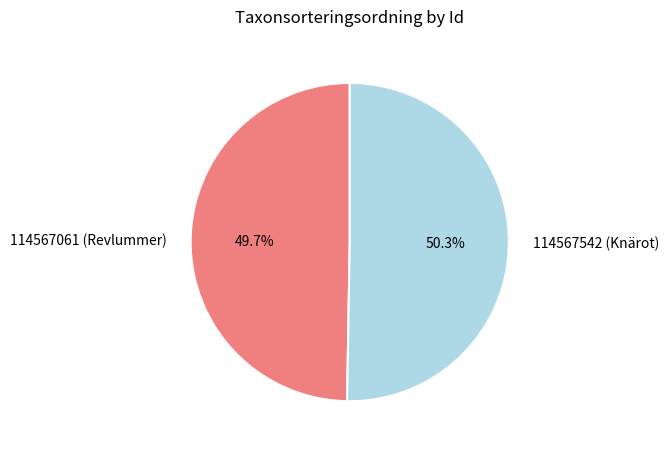

To the nearest percent, what portion does 114567542 (Knärot) represent?

50%